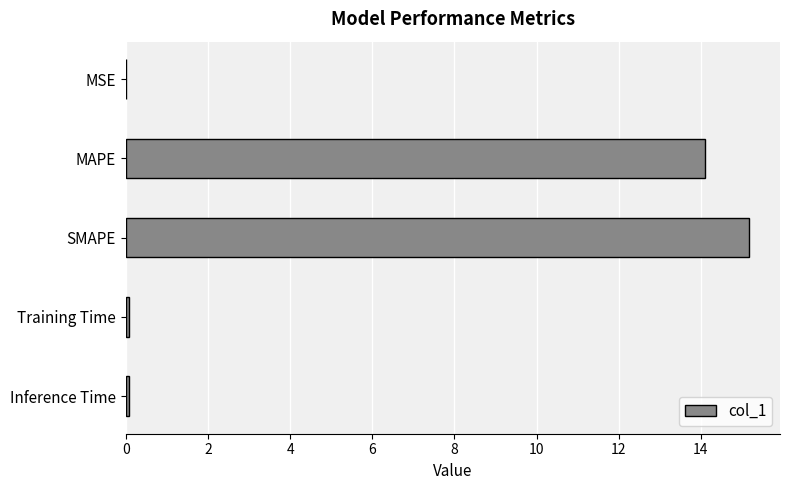

True or false: the data shows 14.1 at MAPE.

True